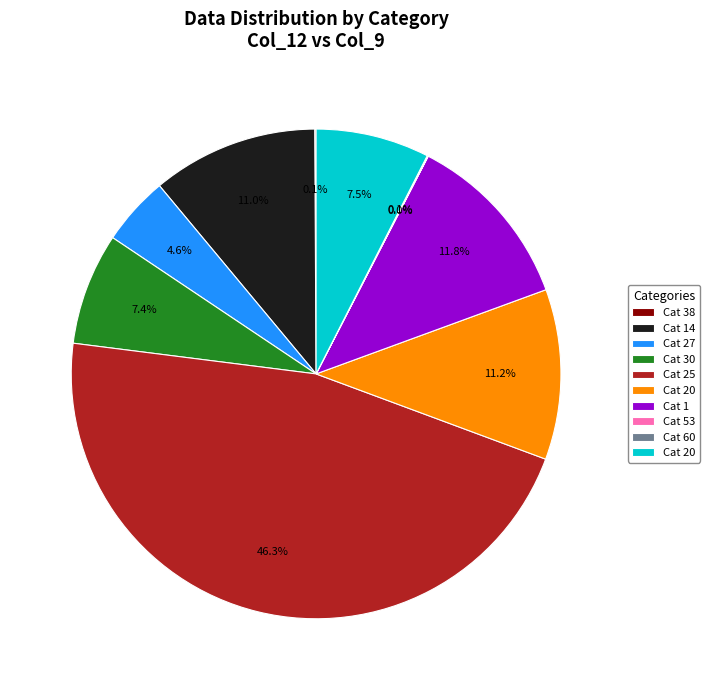

Is there any slice that represents more than half of the pie?

No